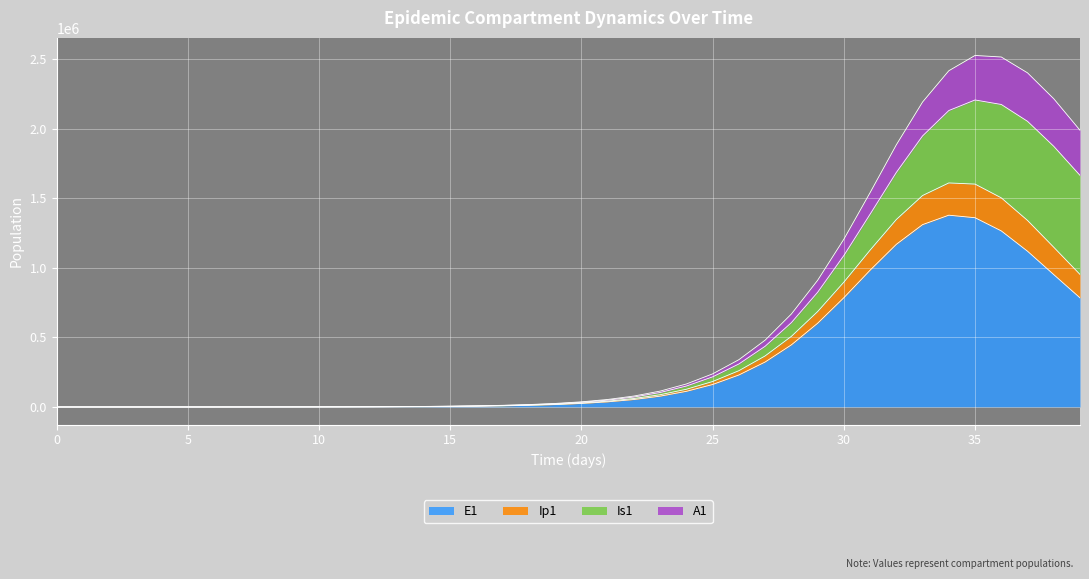

At which category does the chart reach its peak across all series?

35